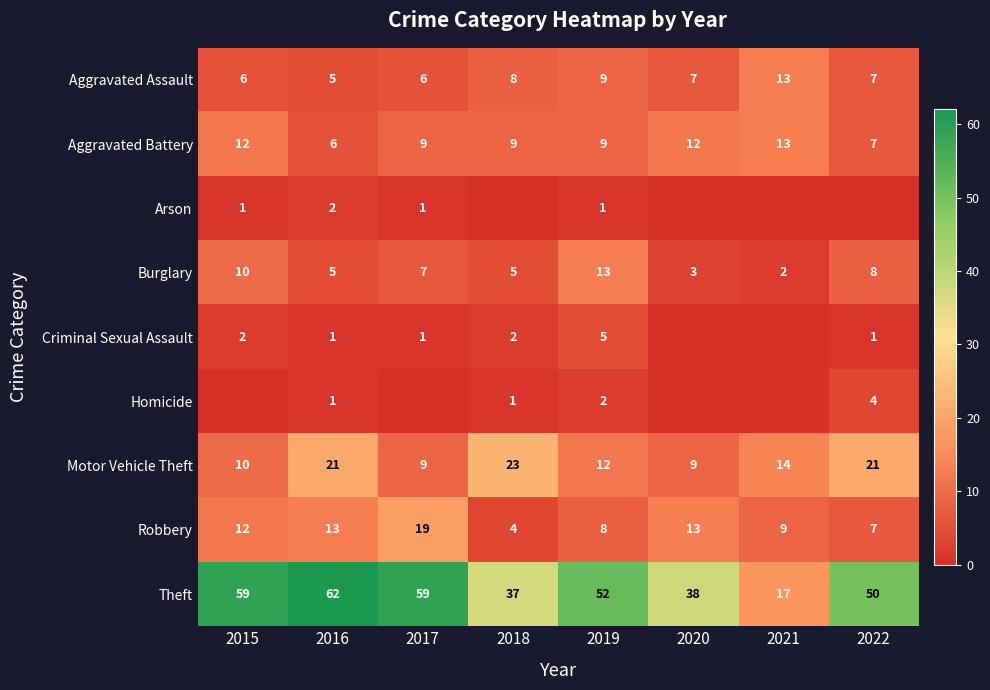

Is the value of Burglary at 2020 greater than the value of Theft at 2021?

No